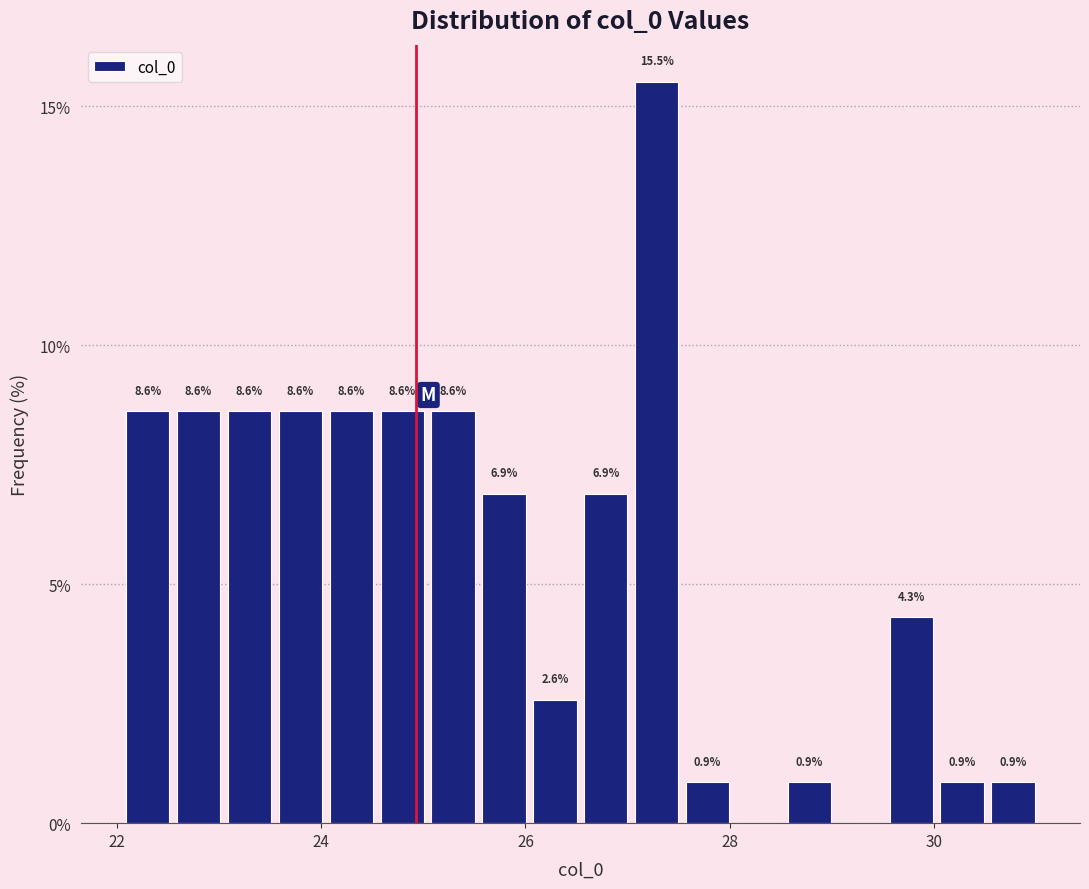

Read against the x-axis, roughly where is the centre of the tallest bar?

27.2